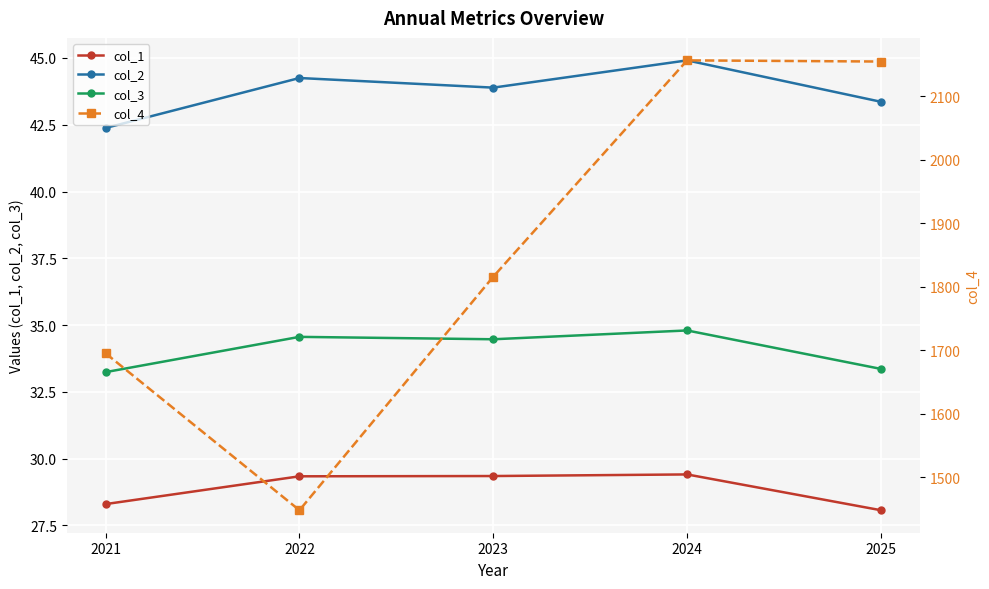

Is the value of col_4 at 2023 greater than the value of col_2 at 2025?

Yes